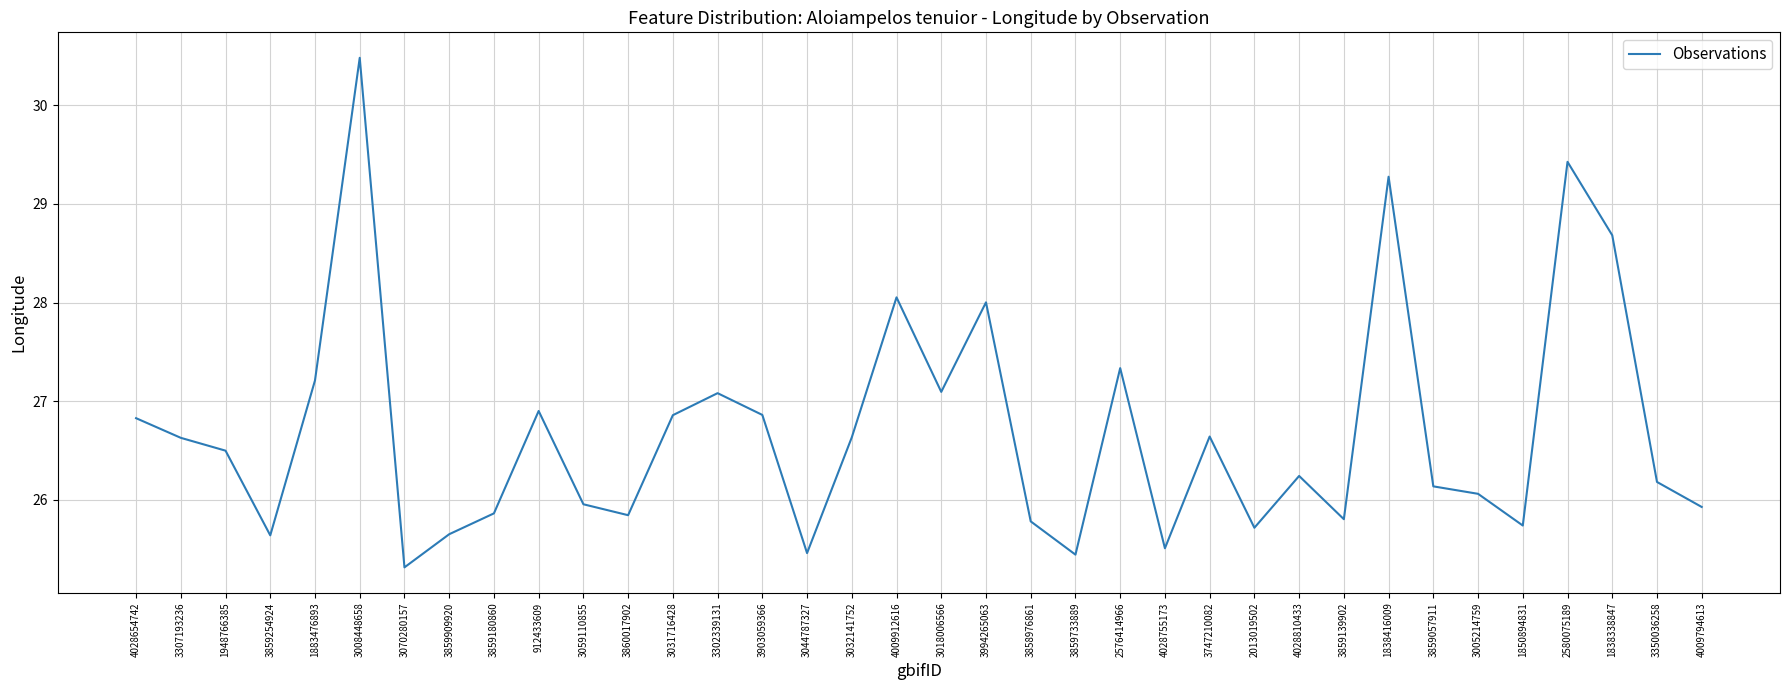

What is the change in value from 3307193236 to 3005214759?

-0.6